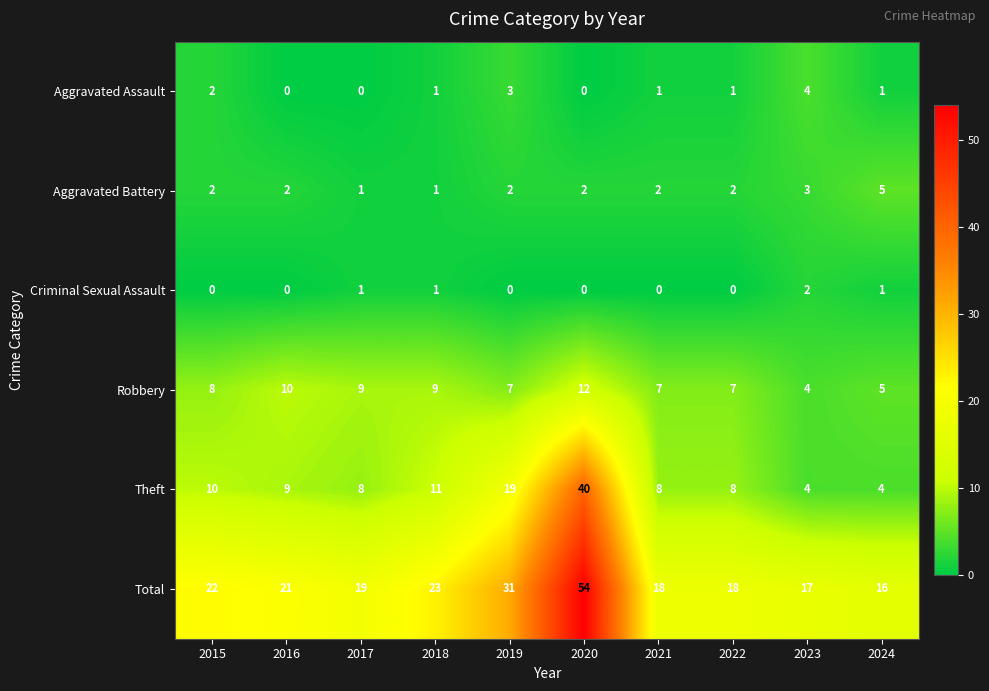

At which category does the chart reach its peak across all series?

2020